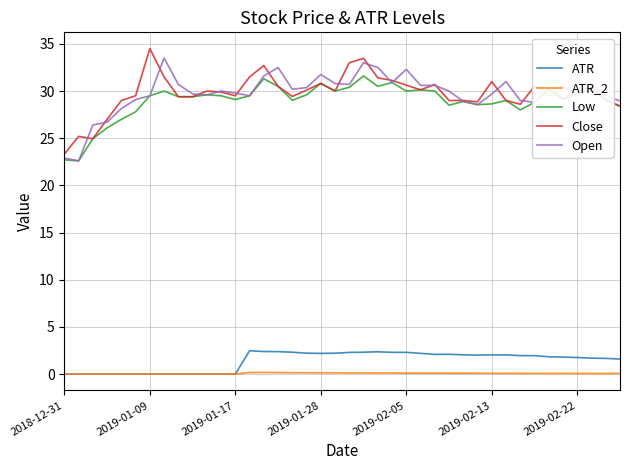

Does the chart display data point markers on the line(s)?

No